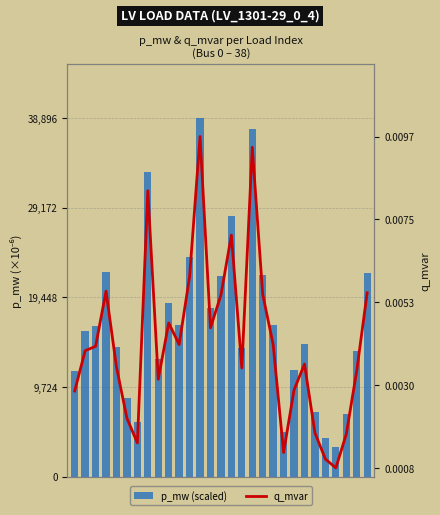

Which series has the largest range (max minus min)?

p_mw (scaled)